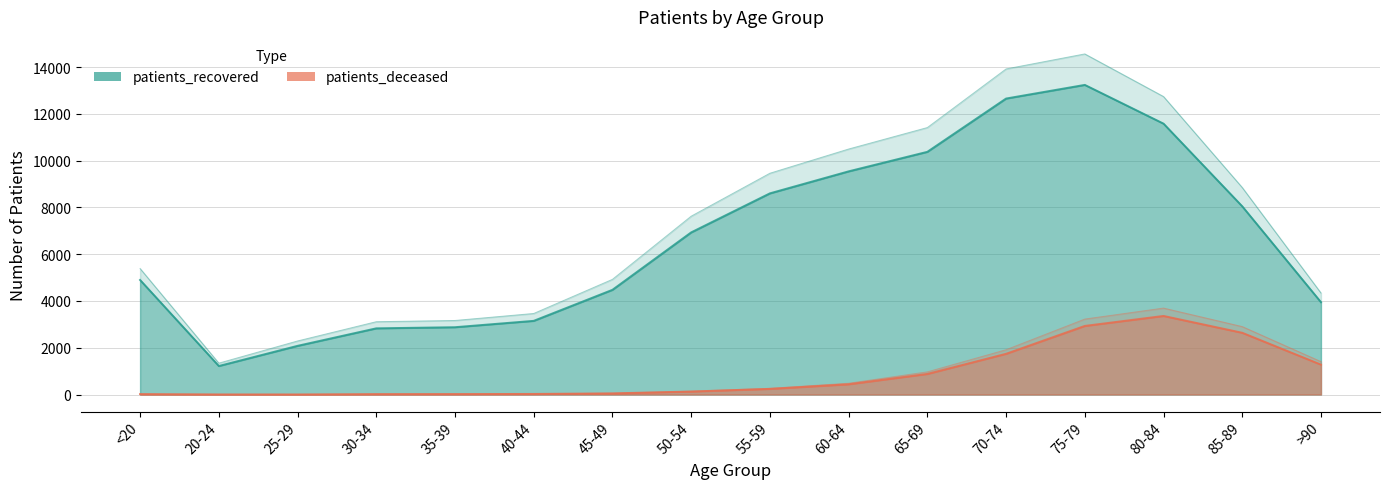

Rank the categories by patients_deceased value from lowest to highest.

25-29, 20-24, 30-34, <20, 35-39, 40-44, 45-49, 50-54, 55-59, 60-64, 65-69, >90, 70-74, 85-89, 75-79, 80-84